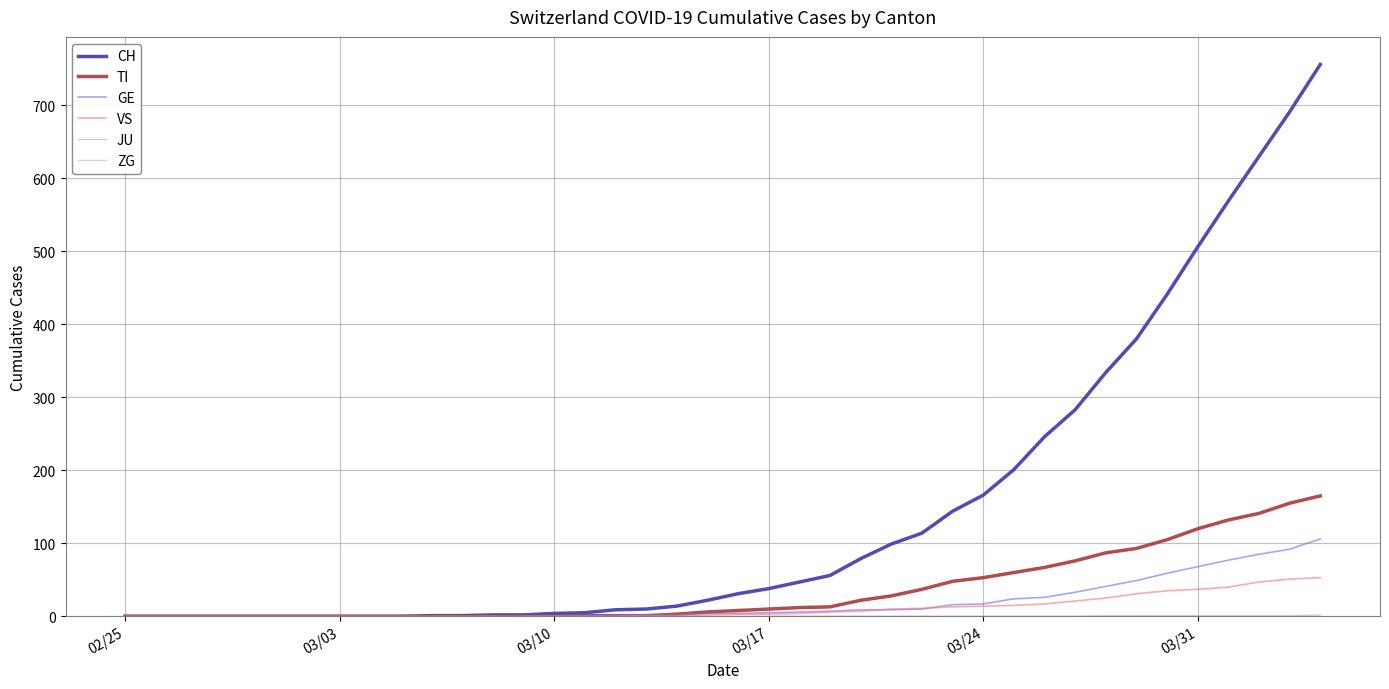

Which series has the largest total across all categories?

CH